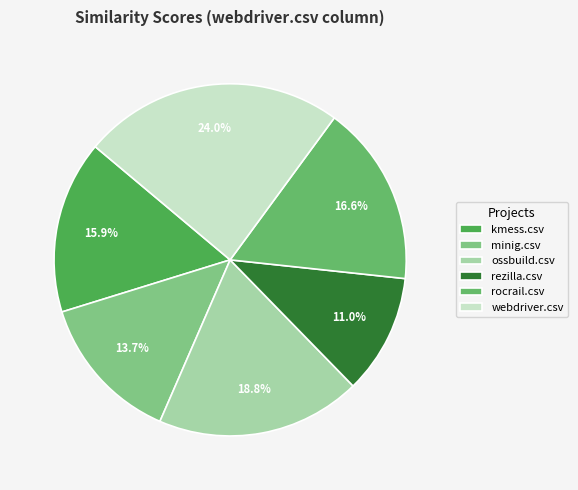

Combined, do rezilla.csv and minig.csv account for over 50%?

No